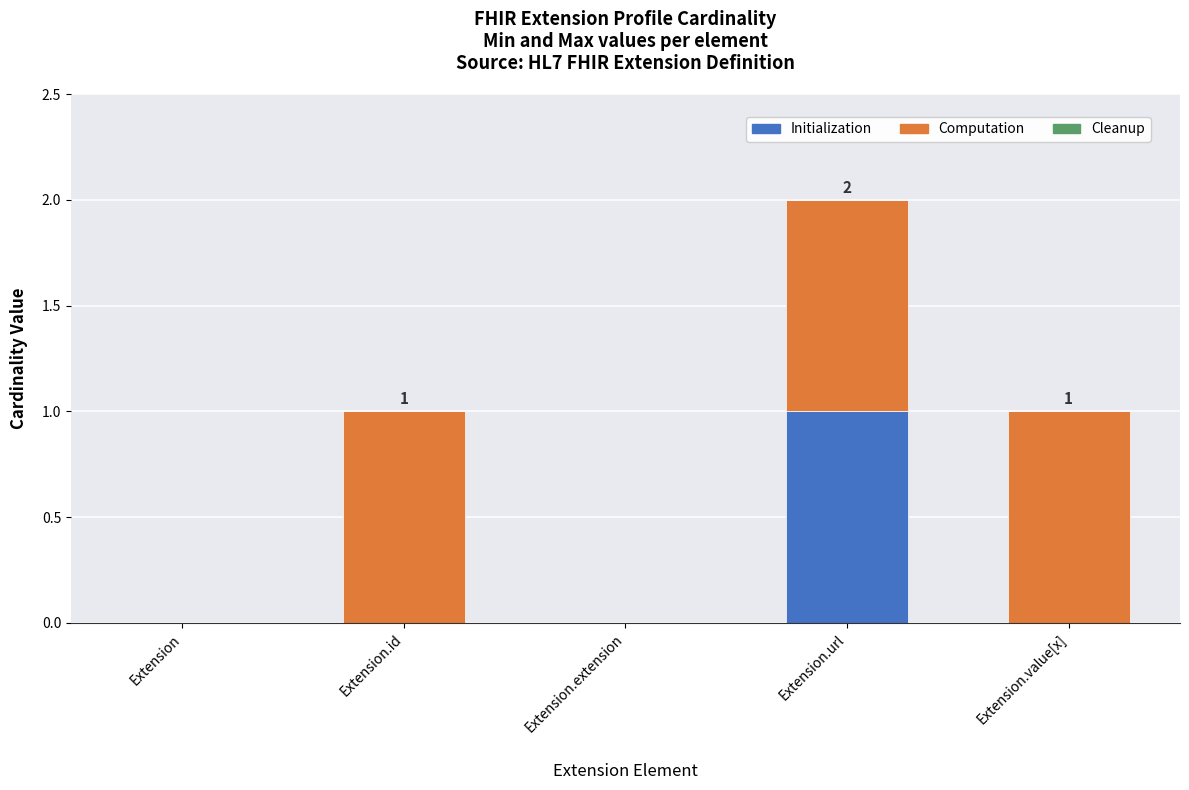

At which category is the sum across all series the highest?

Extension.url